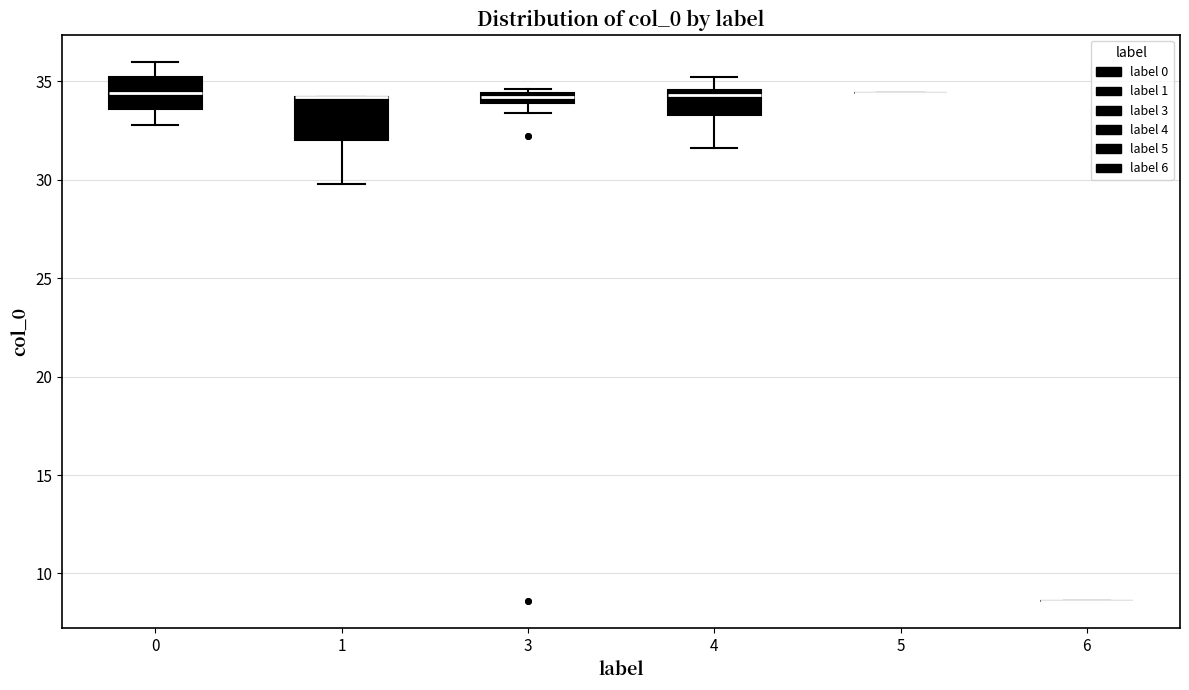

Comparing the boxes themselves (not the whiskers), which one is the tallest?

1